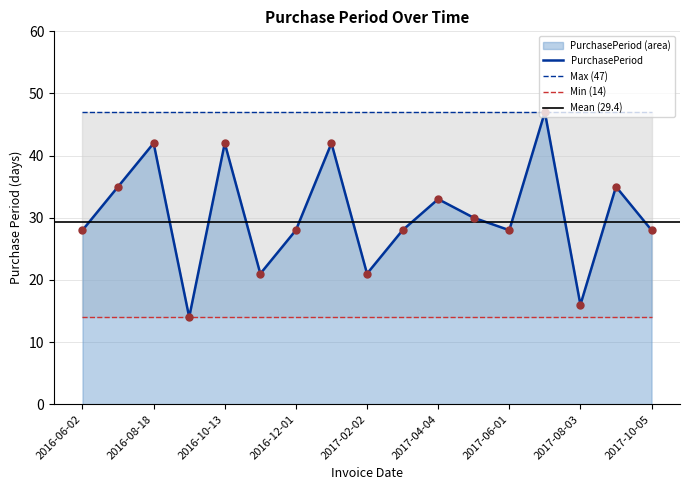

What is the change in value from 2016-11-03 to 2017-03-02?

+7